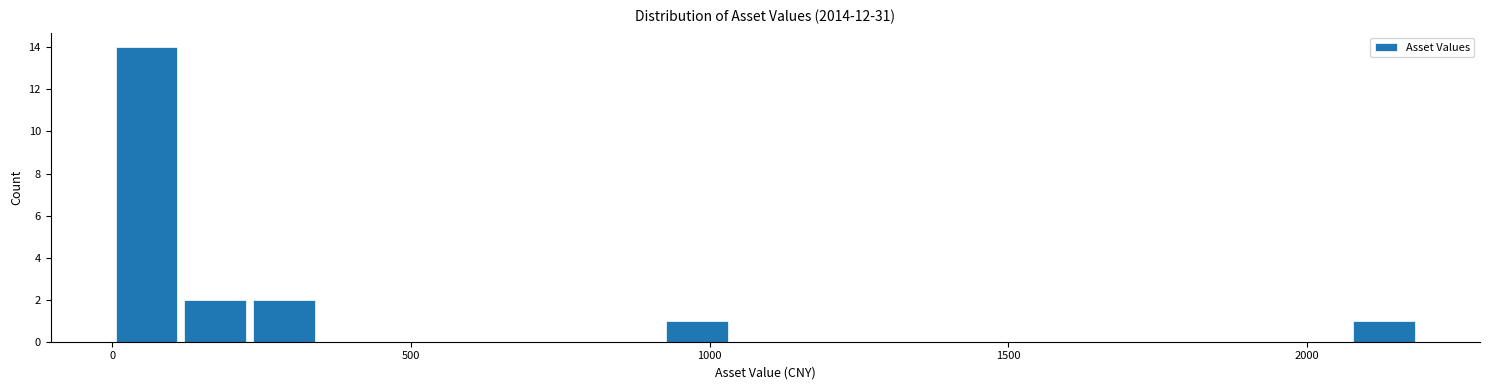

Around what value on the x-axis is the tallest bar? Give the approximate position of its centre, as read against the axis.

50